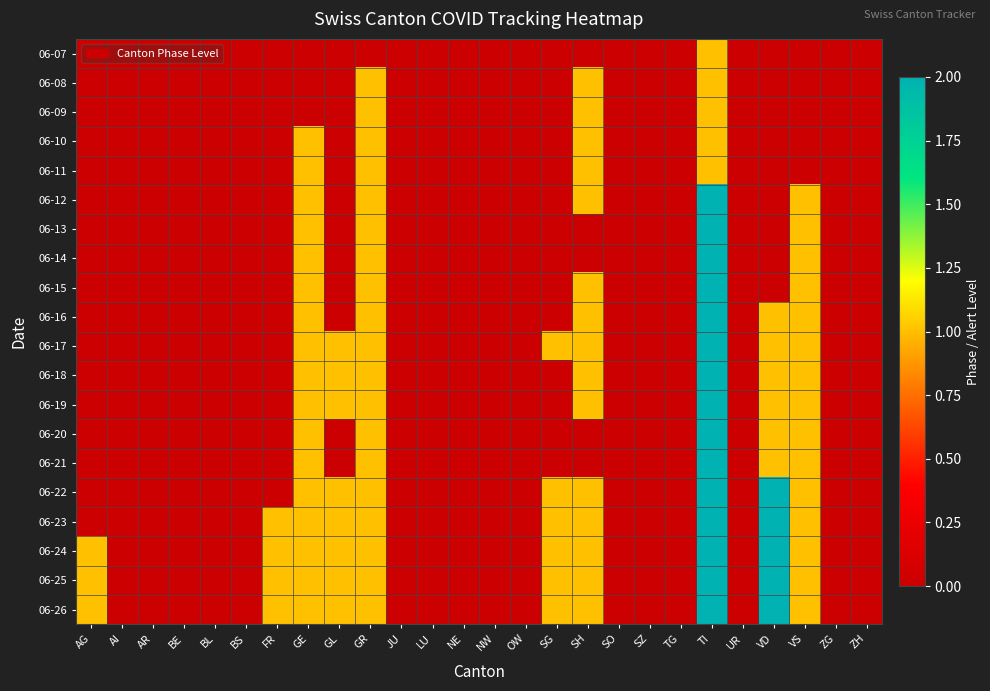

How many distinct data groups are displayed?

20